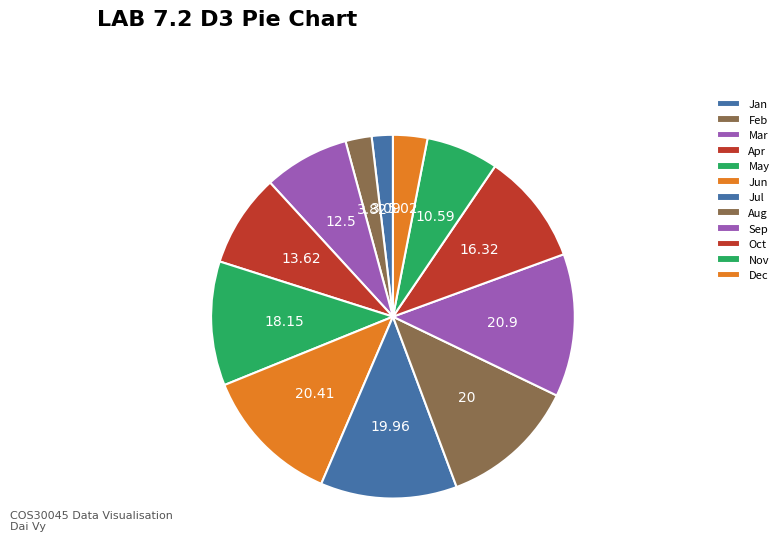

Is it true that Jan is 8% of the pie?

False